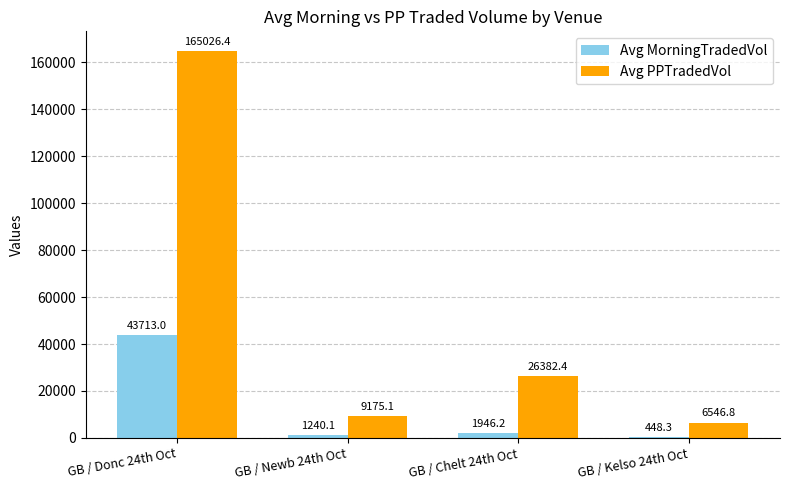

Is the value of Avg PPTradedVol at GB / Kelso 24th Oct greater than the value of Avg MorningTradedVol at GB / Chelt 24th Oct?

Yes